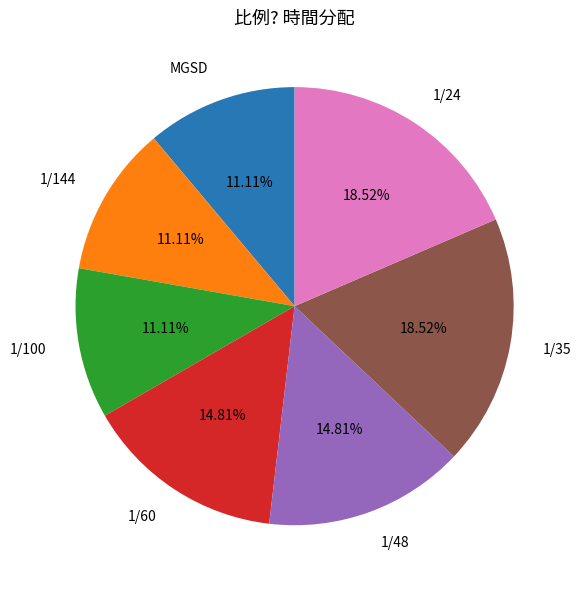

Approximately how many times larger is the value at 1/144 compared to 1/100?

1.0